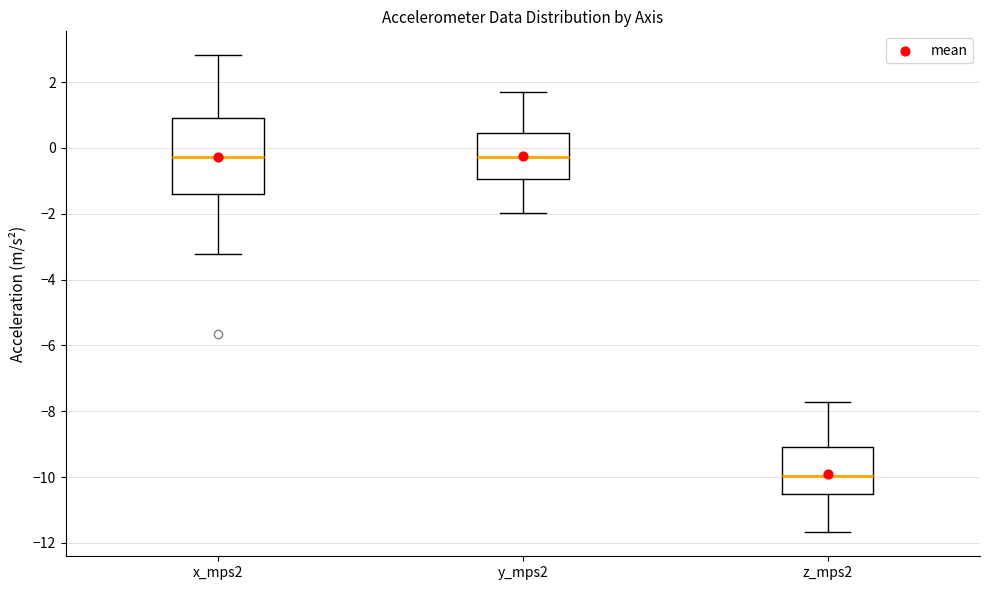

Which box is the tallest, from its lower edge to its upper edge?

x_mps2